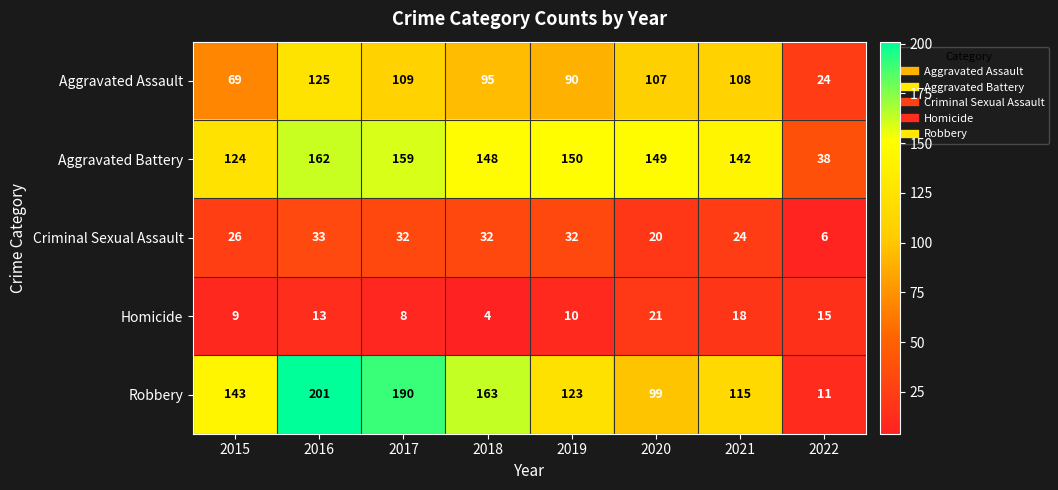

What is the difference between the maximum and minimum values in the Homicide series?

17